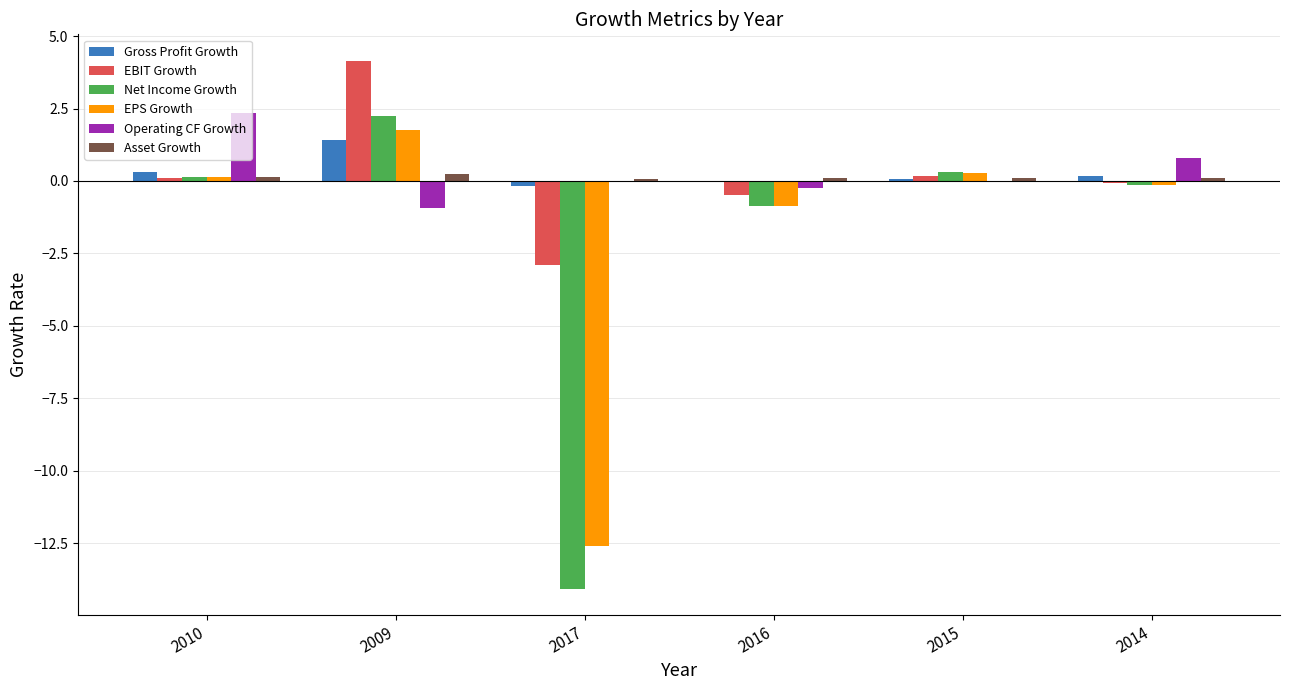

Is it true that Asset Growth equals 0.1 at 2017?

True